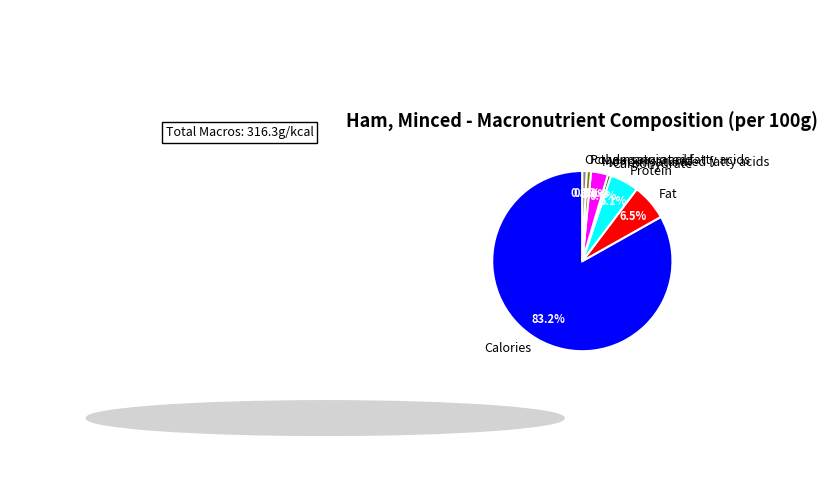

Does Calories account for over 50% of the chart?

Yes